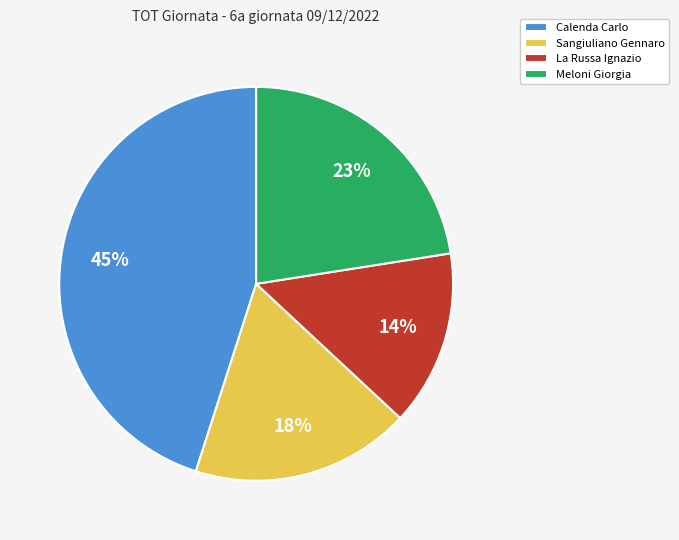

Between Calenda Carlo and Meloni Giorgia, which is larger?

Calenda Carlo